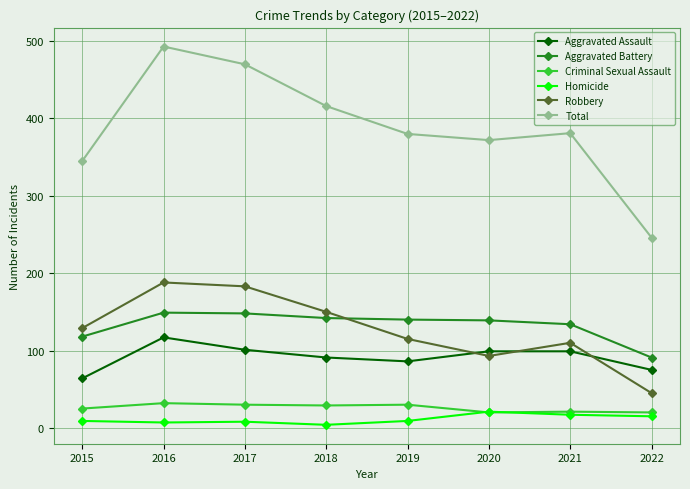

The value of Aggravated Battery at 2019 is 140. True or false?

True